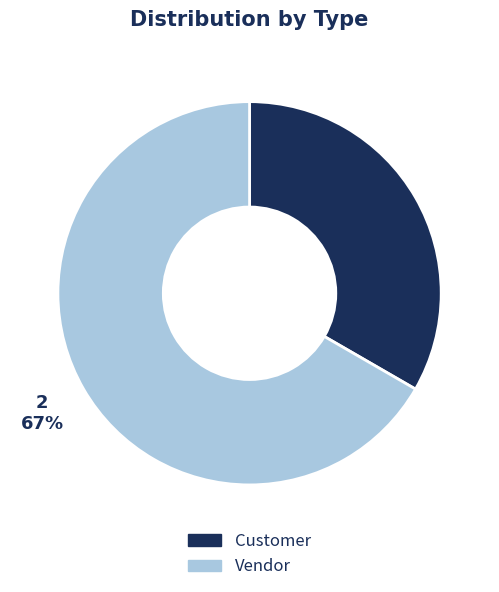

Count the number of slices in the pie.

2